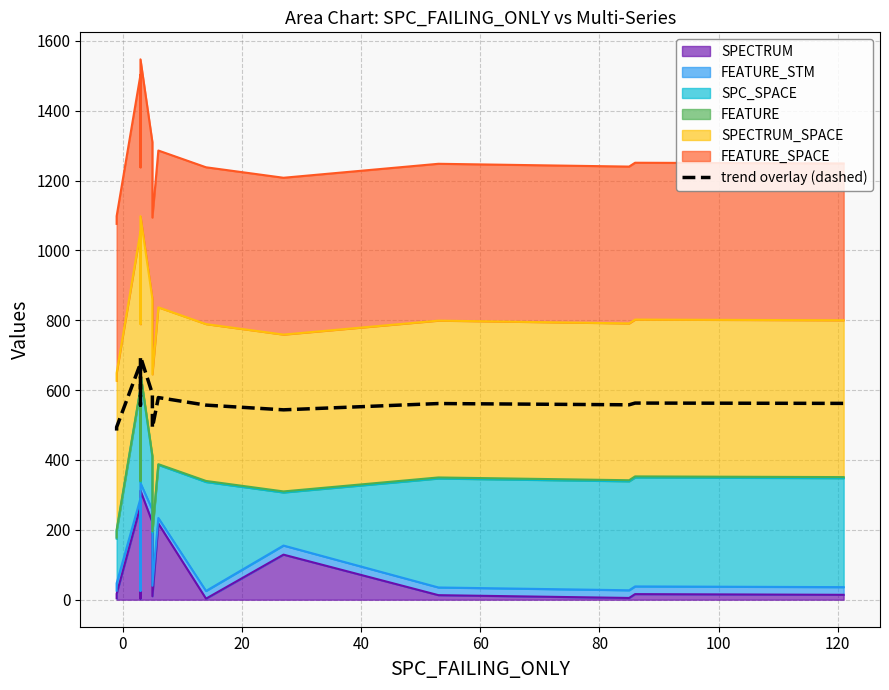

Reading left to right, what are all the values shown in this chart?

484.2	494.1	676.4	557.1	696.1	589.5	492.3	578.7	557.1	543.6	561.6	558.0	563.0	562.1